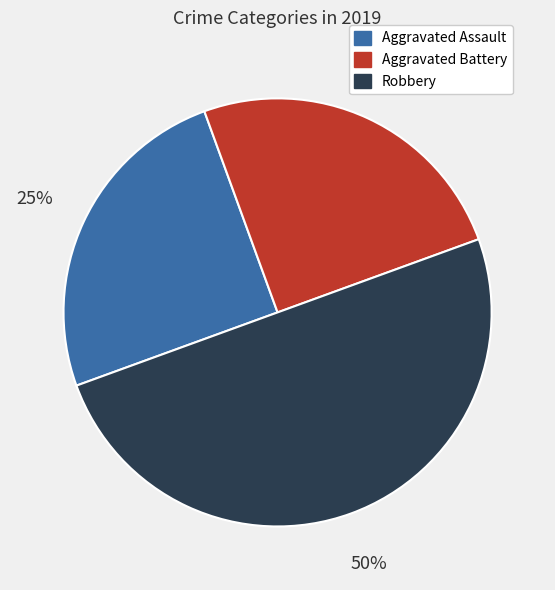

To the nearest percent, what percentage of the pie is Aggravated Assault?

25%